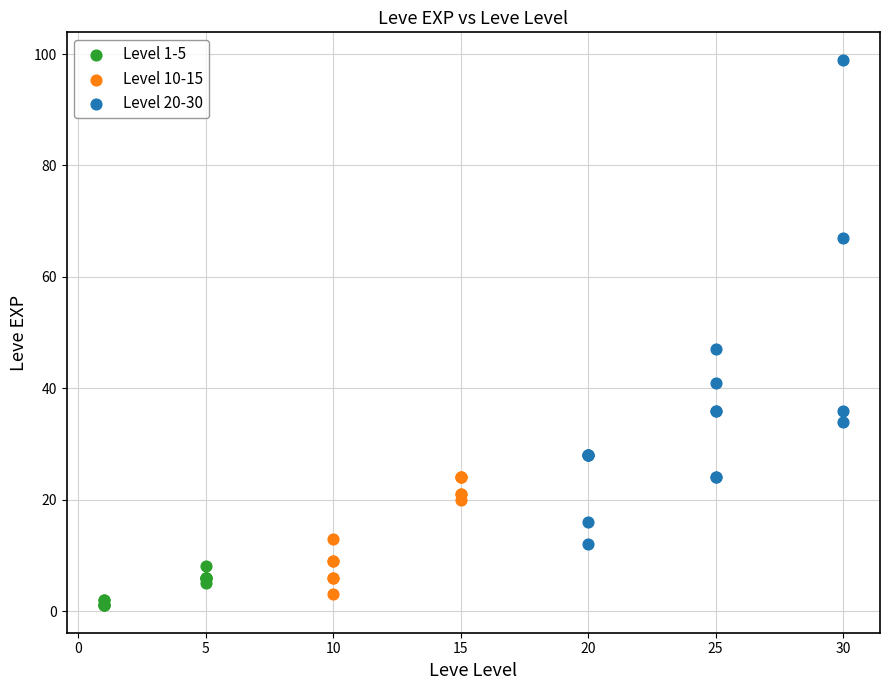

Which series has the widest spread of Y values?

Level 20-30